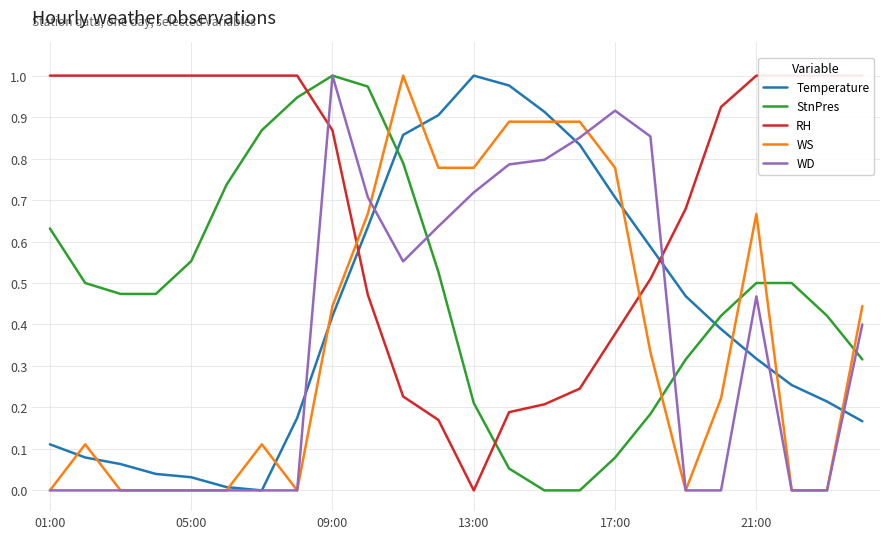

The value of WS at 05:00 is 0.5. True or false?

False